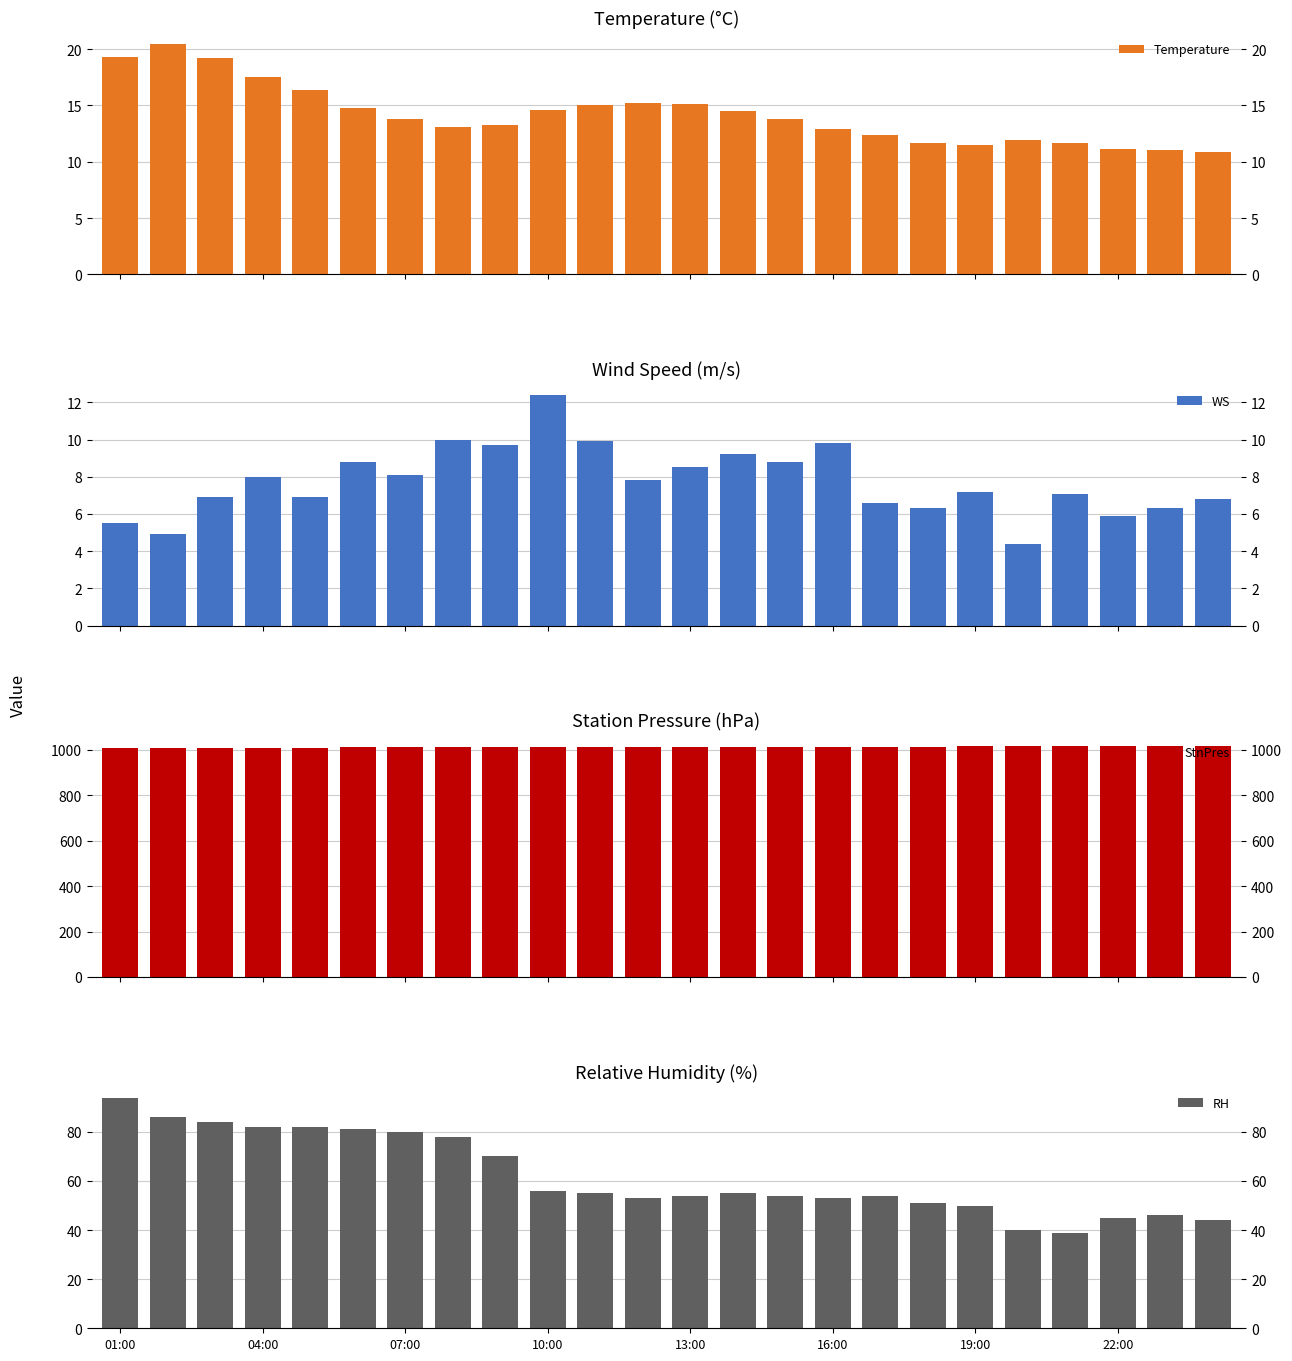

Which category has the highest value in the RH series?

01:00